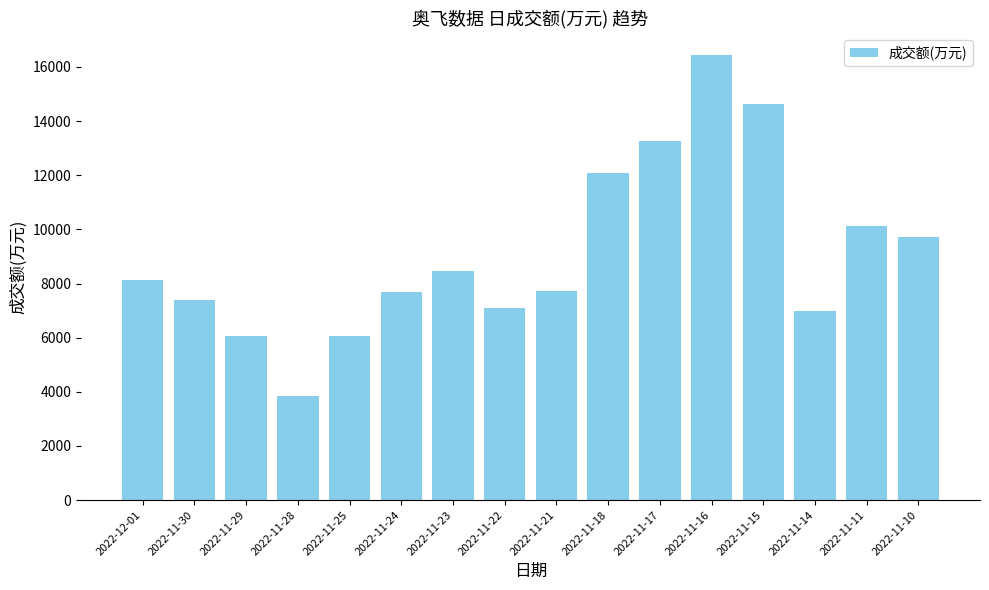

What is the greatest value displayed?

16431